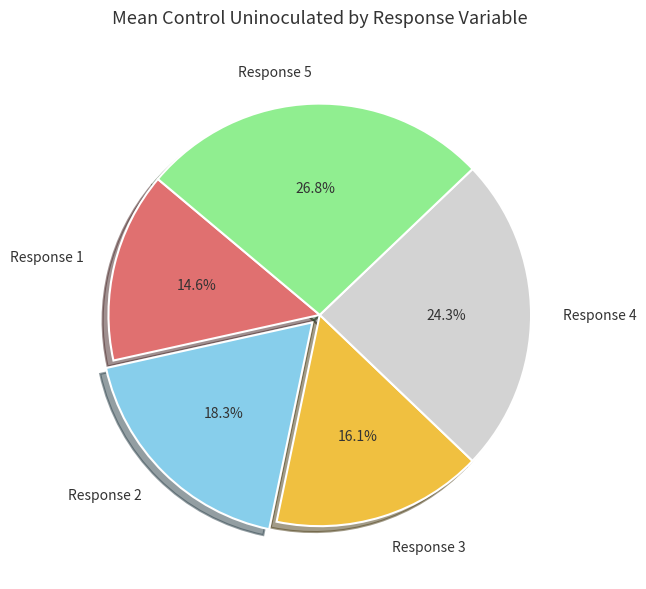

Rank the categories by value from lowest to highest.

Response 1, Response 3, Response 2, Response 4, Response 5